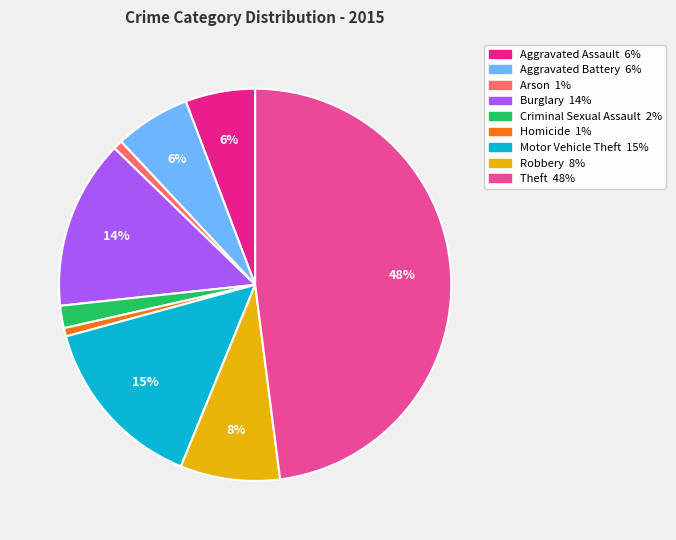

Which has a higher value, Theft or Arson?

Theft